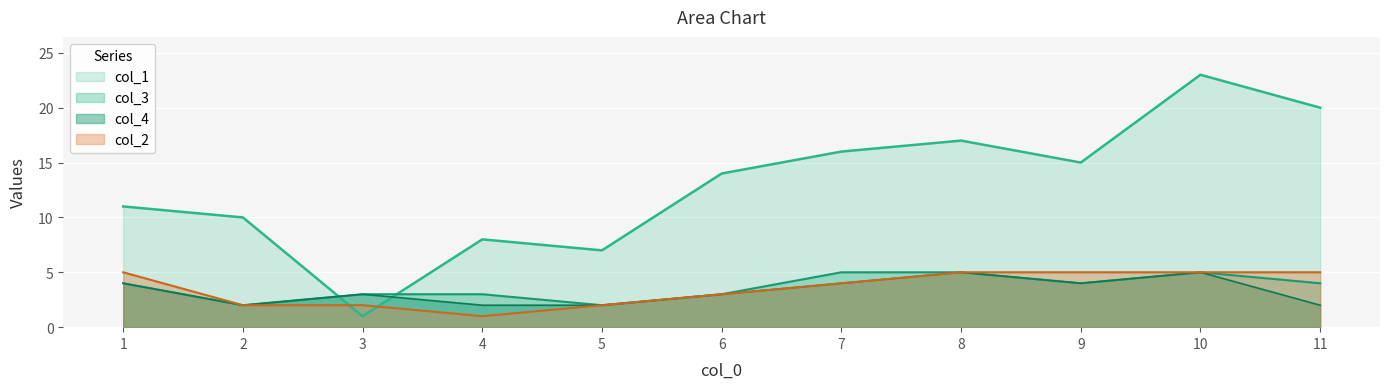

What is the approximate value of col_4 at 2?

2